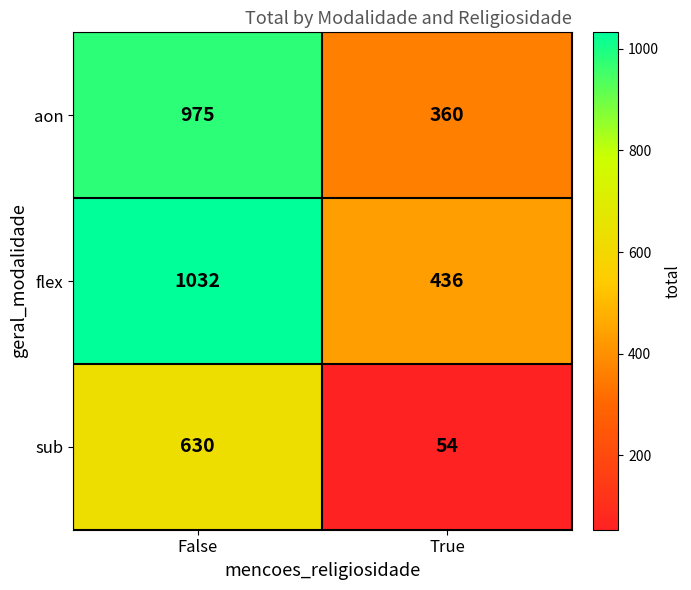

List the series in order of their peak value, lowest first.

sub, aon, flex